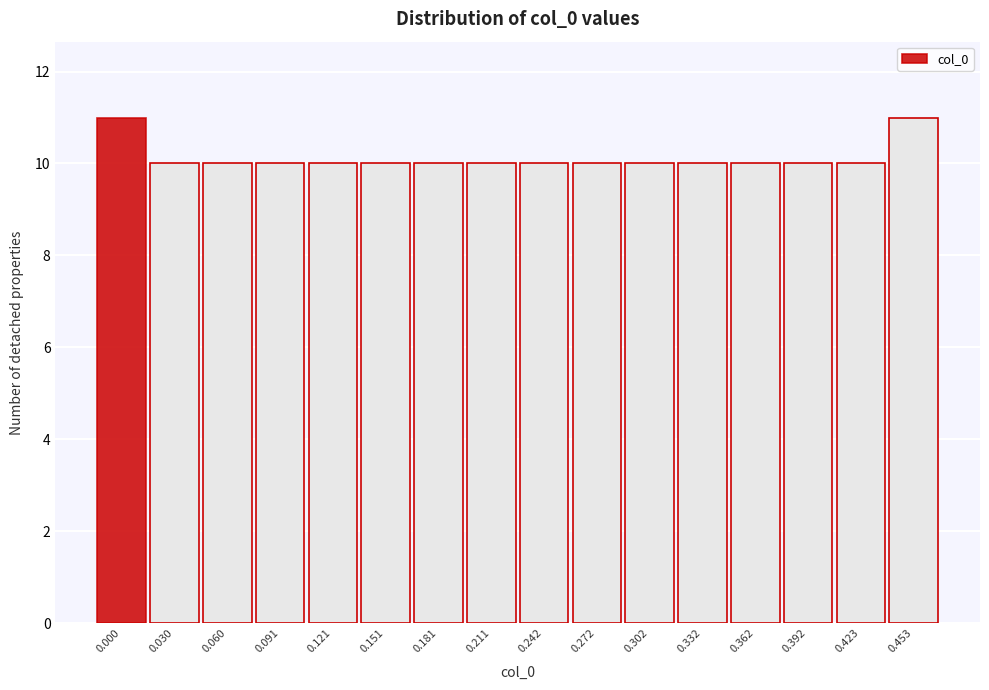

Reading right to left, extract all data points from this chart.

0.453=11	0.423=10	0.392=10	0.362=10	0.332=10	0.302=10	0.272=10	0.242=10	0.211=10	0.181=10	0.151=10	0.121=10	0.091=10	0.060=10	0.030=10	0.000=11